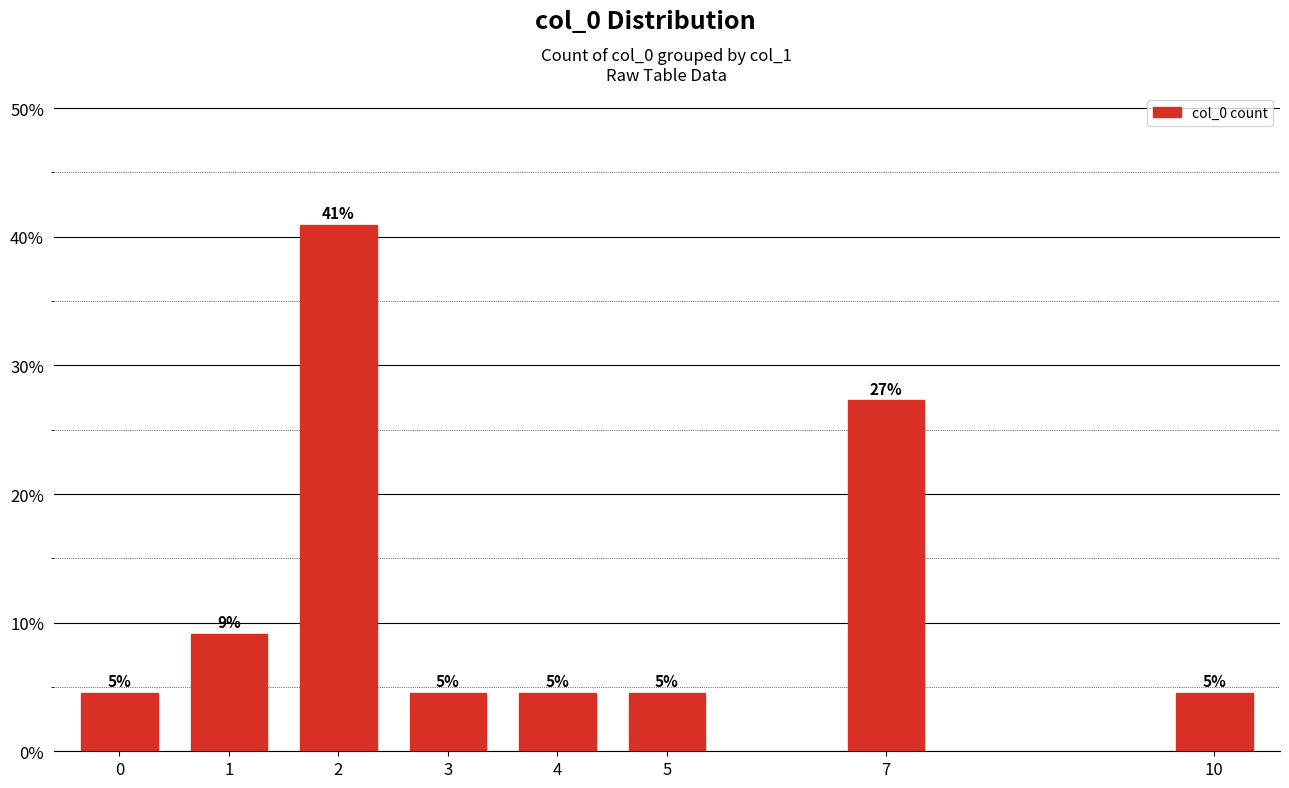

Which has a higher value, 7 or 1?

7